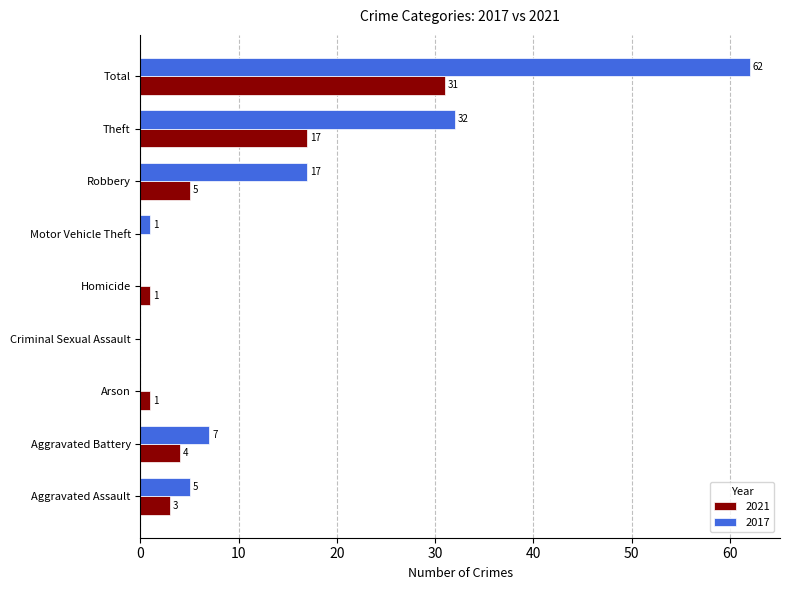

Which category has the highest value in the 2021 series?

Total